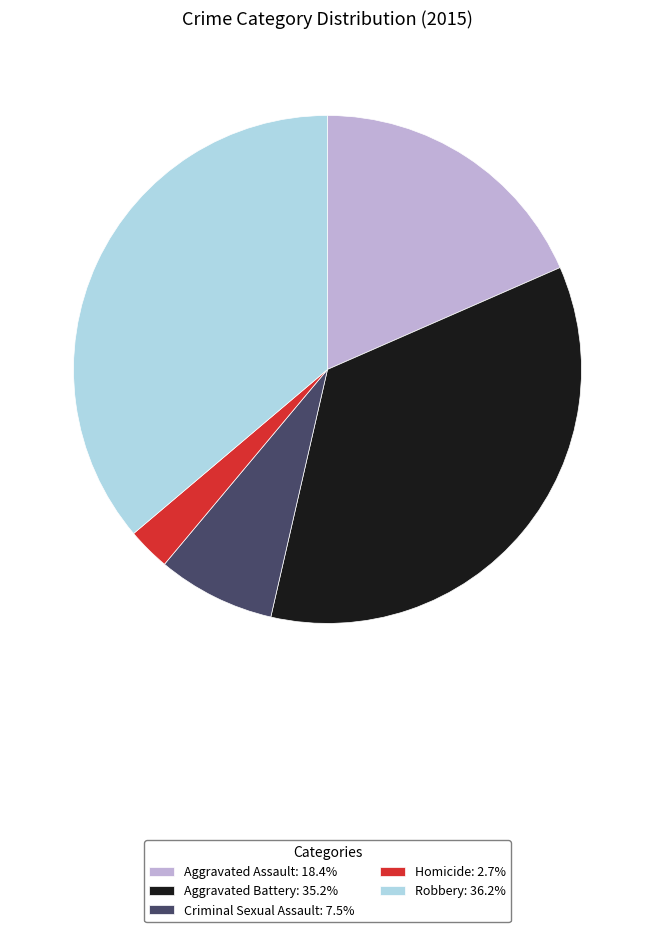

Is there a majority slice in this chart?

No